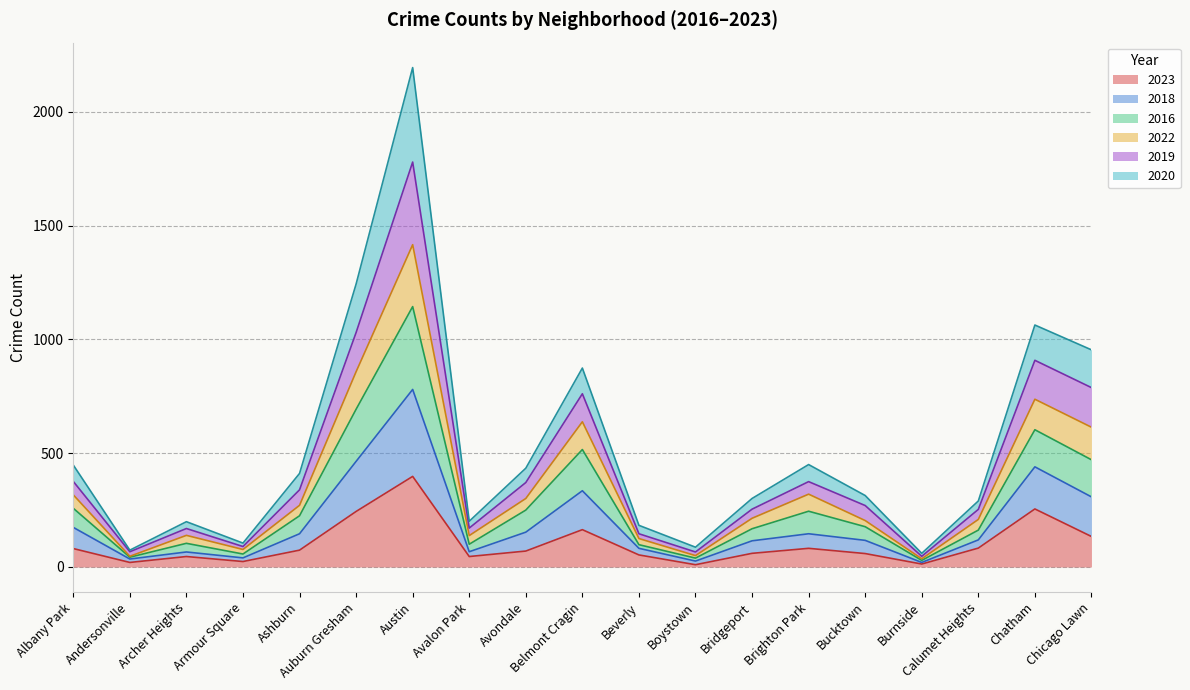

What is the total value across all series at Archer Heights?

199